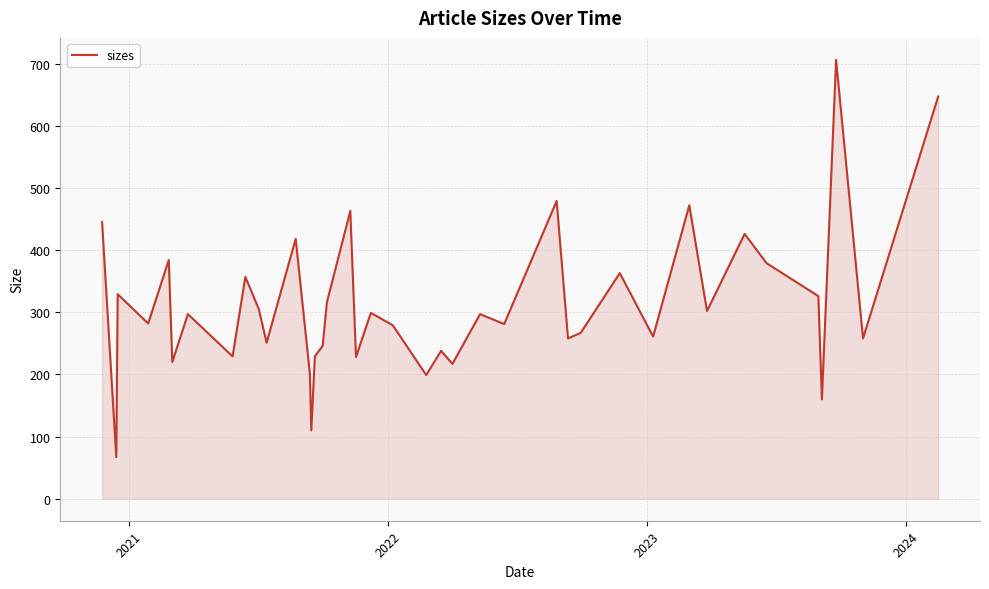

What is the greatest value displayed?

706